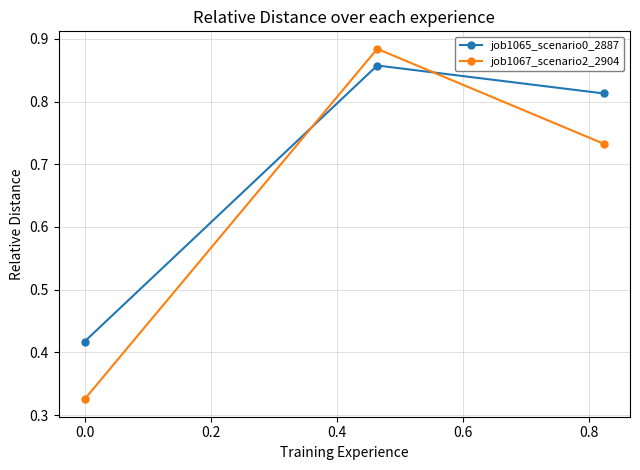

Rank the series by their average value, from lowest to highest.

job1067_scenario2_2904, job1065_scenario0_2887